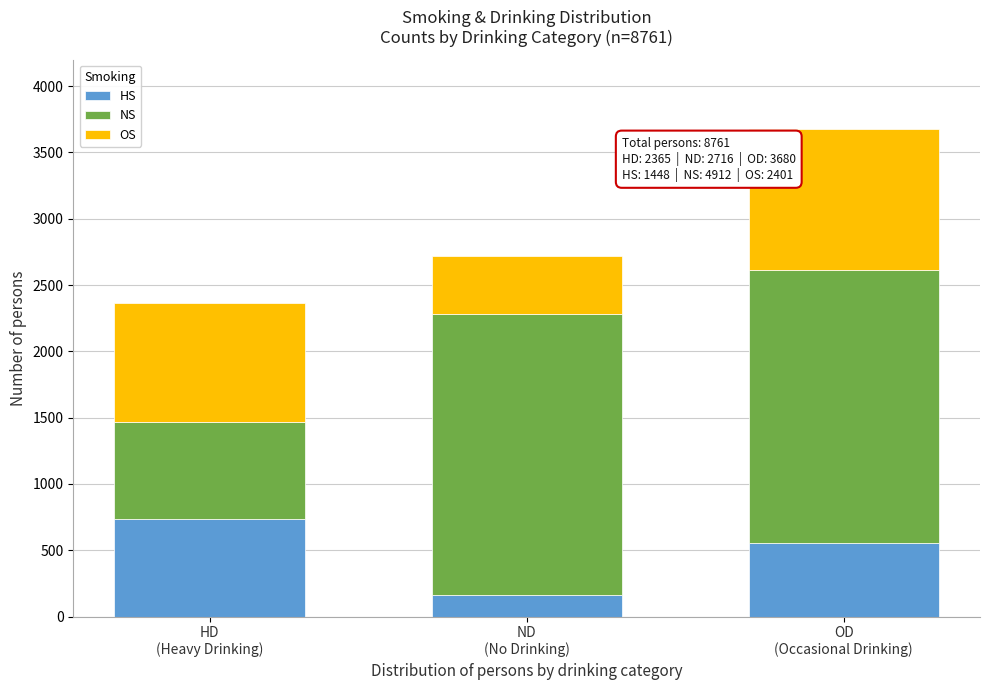

Reading right to left, list the values for the HS series.

552	163	733